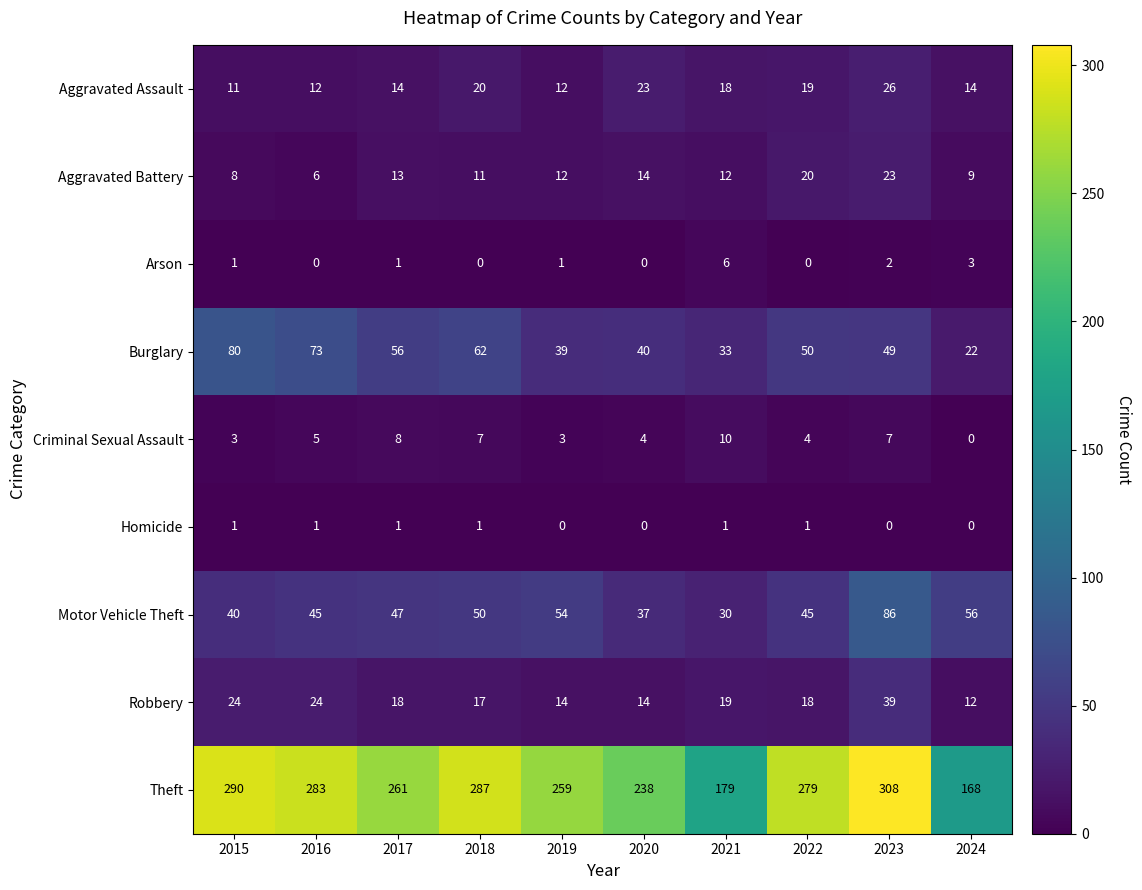

What is the greatest value displayed?

308